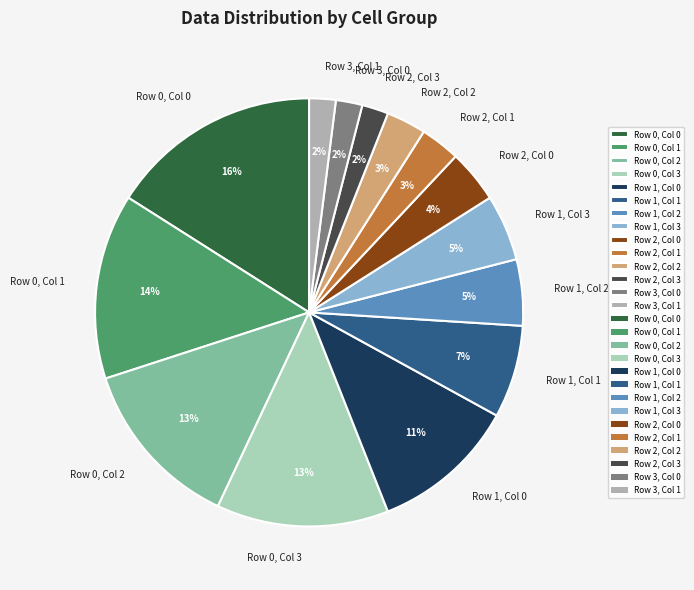

Does Row 0, Col 0 account for over 50% of the chart?

No